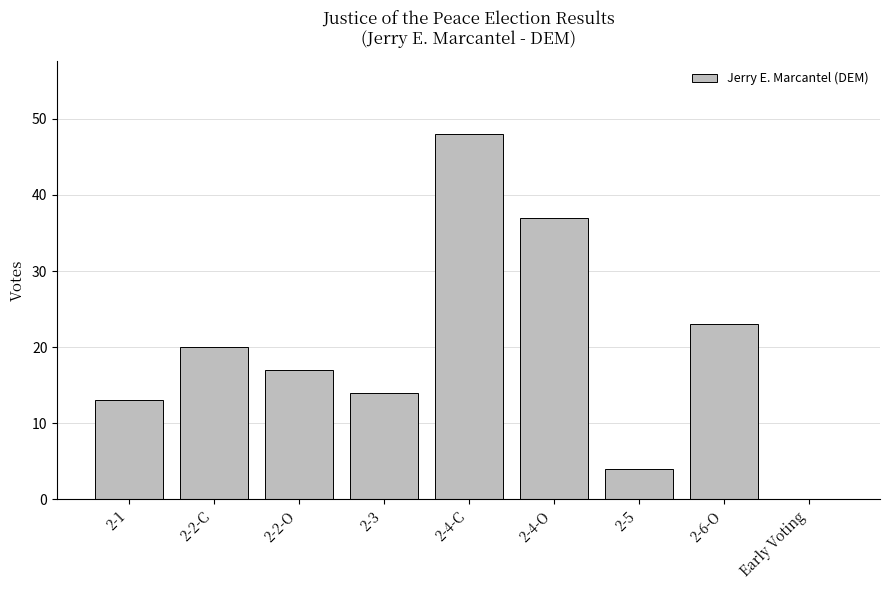

At which category does the chart reach its peak across all series?

2-4-C